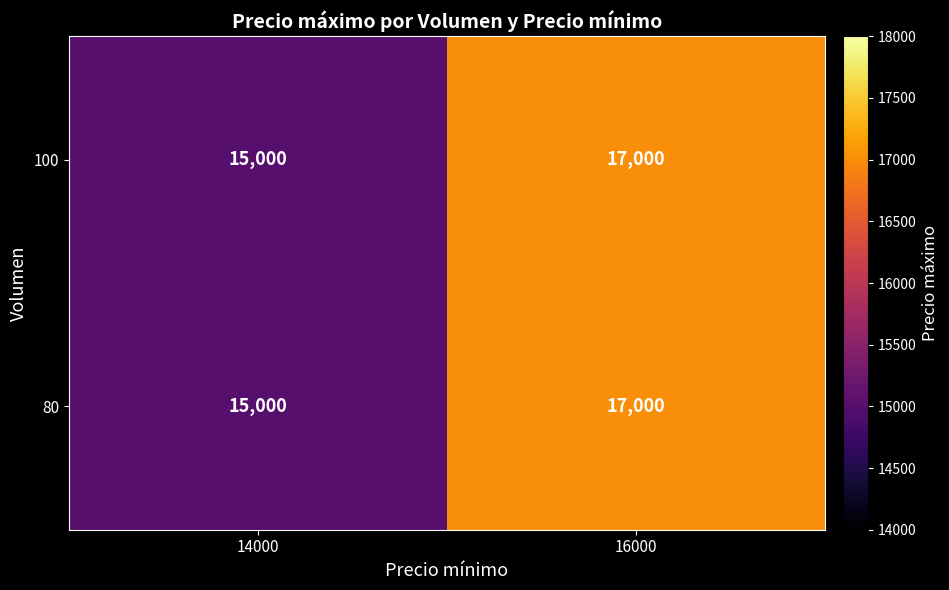

Reading left to right, what are all the values shown in this chart?

100: 14000=15000	16000=17000
80: 14000=15000	16000=17000